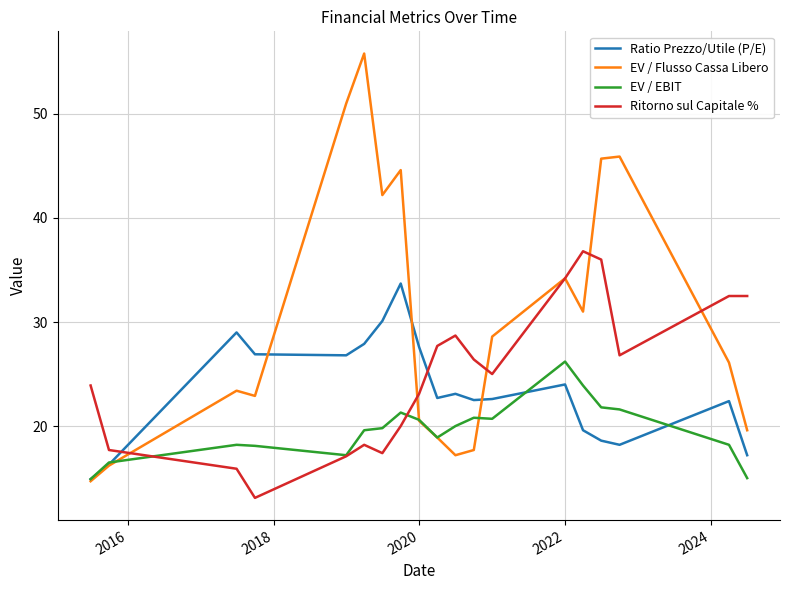

Which series has the largest total across all categories?

EV / Flusso Cassa Libero